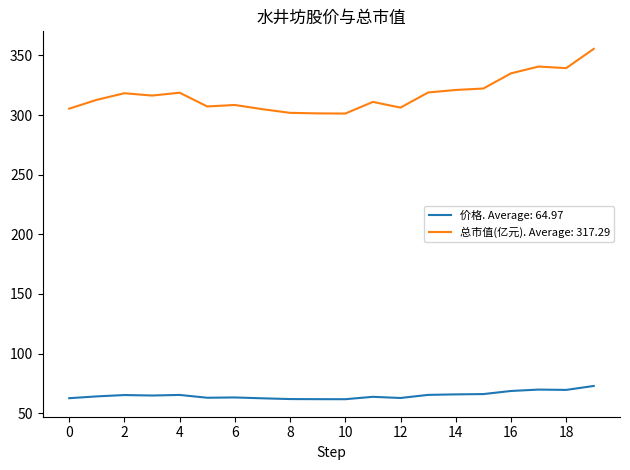

Rank the series by their maximum value, from highest to lowest.

总市值(亿元). Average: 317.29, 价格. Average: 64.97